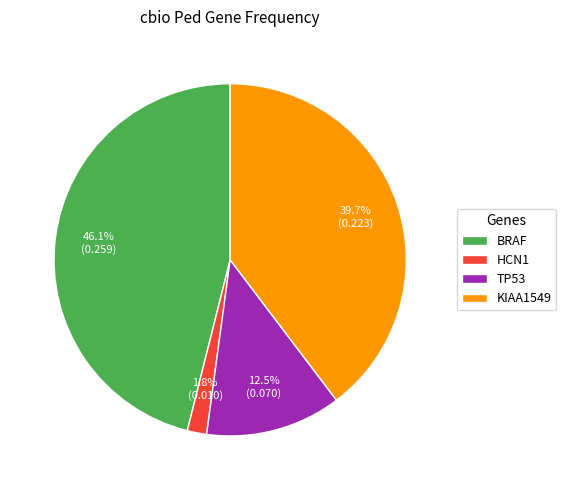

Do BRAF and KIAA1549 together represent more than half of the pie?

Yes